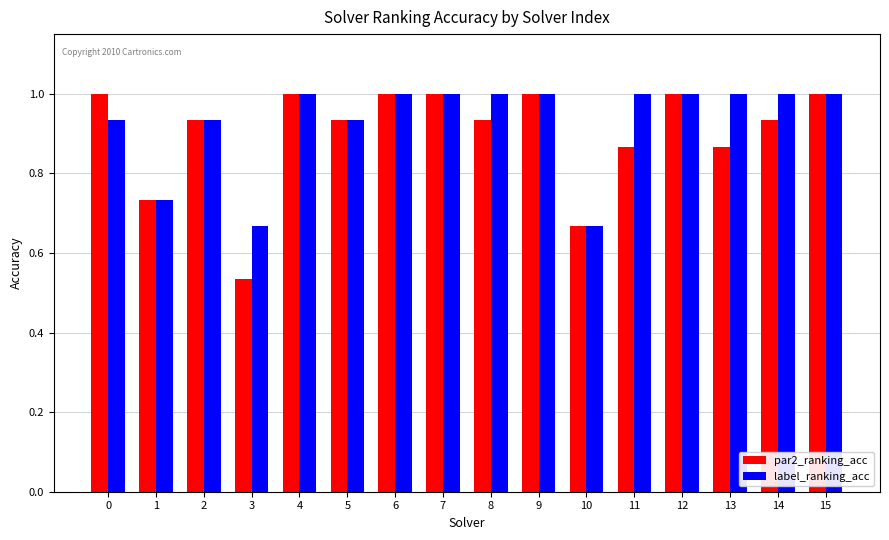

Which series changed the most between 3 and 10?

par2_ranking_acc